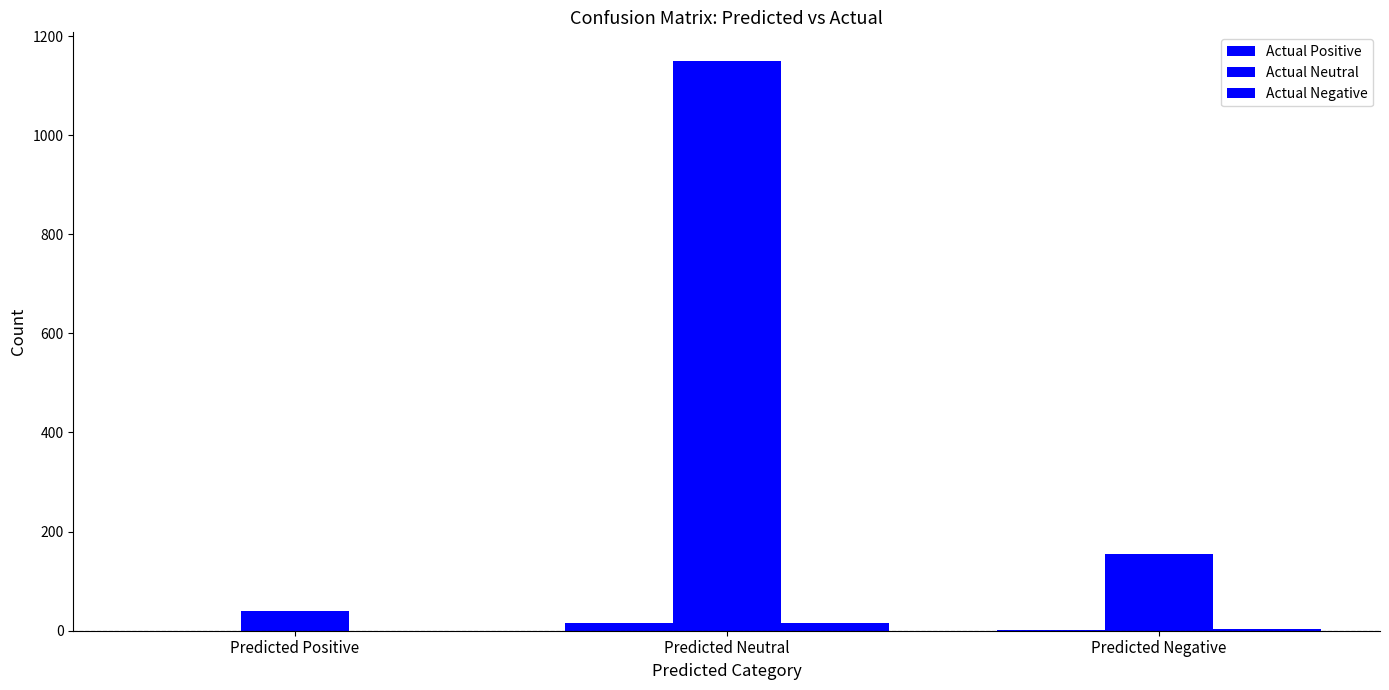

What is the sum of the Actual Positive values at Predicted Positive and Predicted Neutral?

16